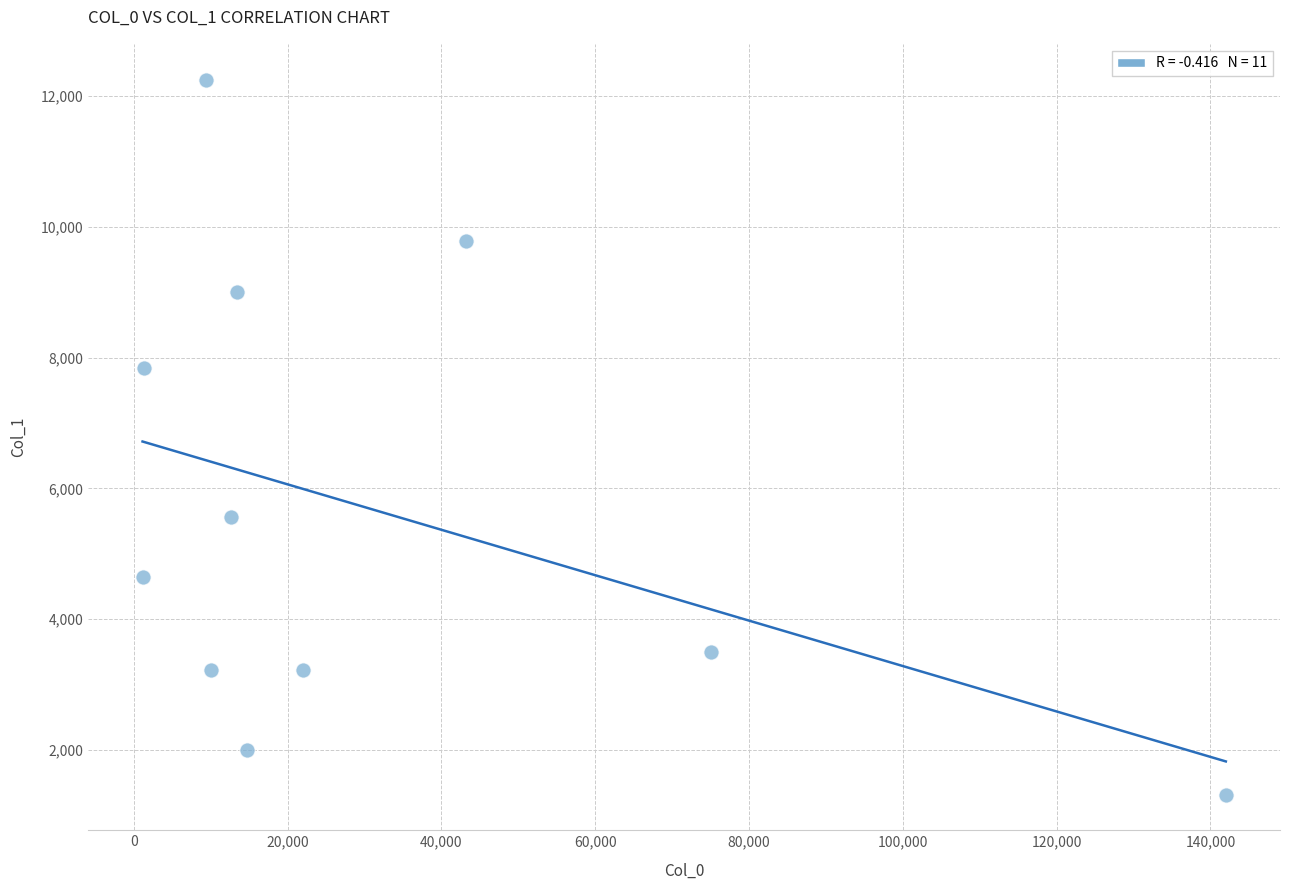

What Y value in the scatter plot is closest to 6785?

7845.5